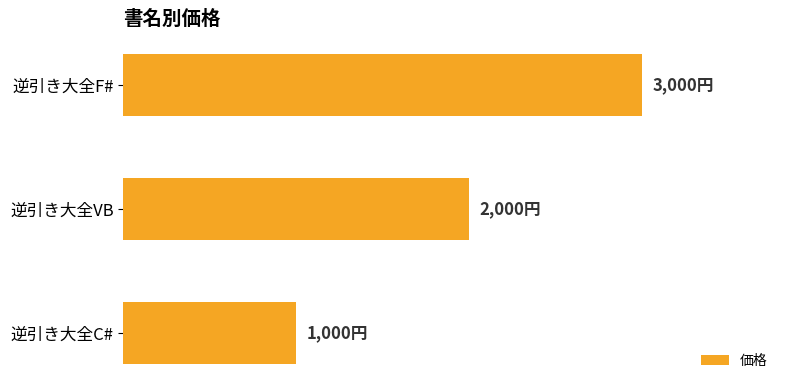

List the labels in order of value, largest first.

逆引き大全F#, 逆引き大全VB, 逆引き大全C#